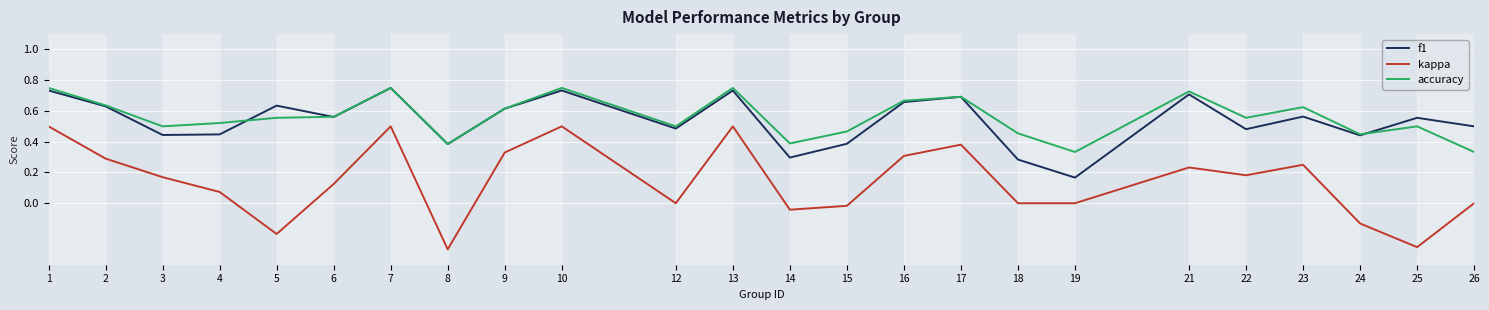

What is the minimum value shown in the chart?

-0.3